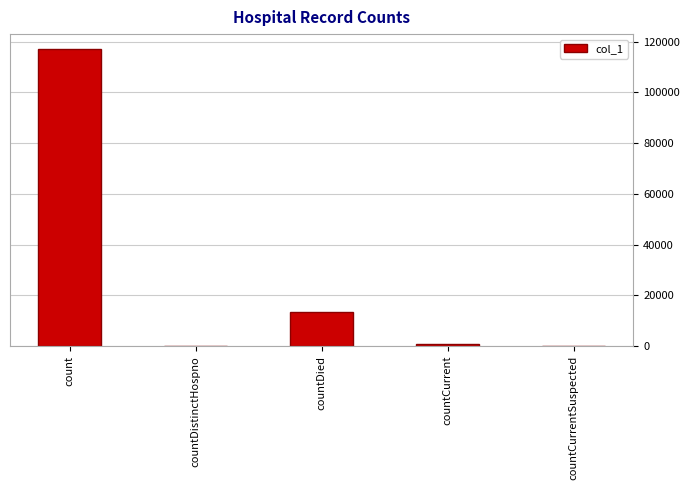

What is the change in value from count to countCurrent?

-116329